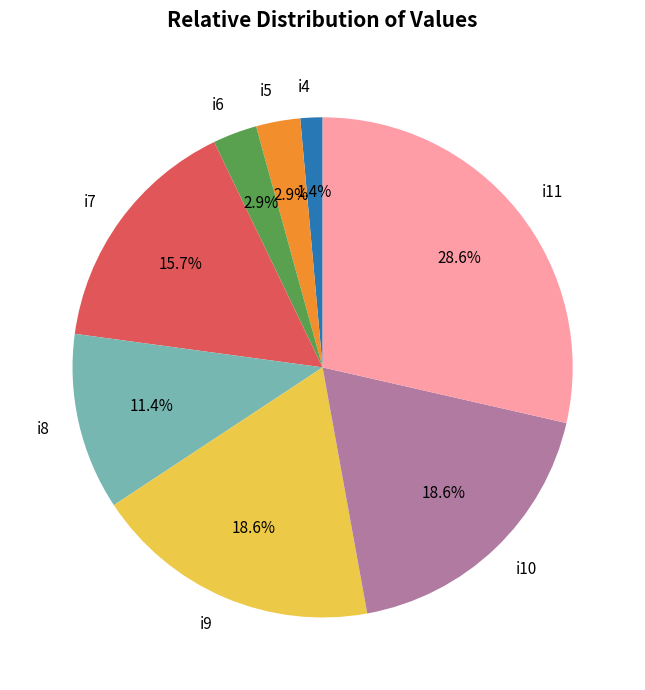

Does i8 account for over 50% of the chart?

No